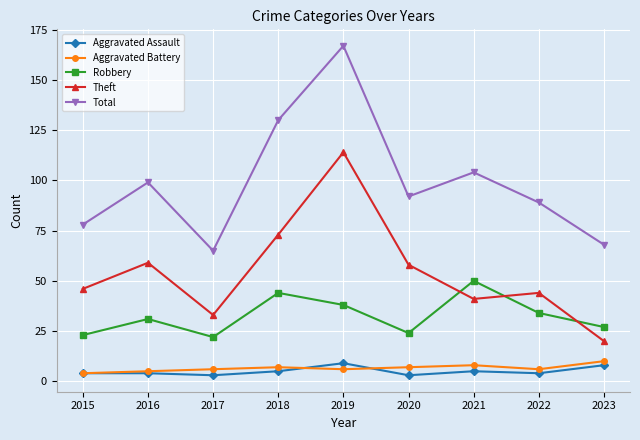

What are all the series names shown in the legend?

Aggravated Assault, Aggravated Battery, Robbery, Theft, Total